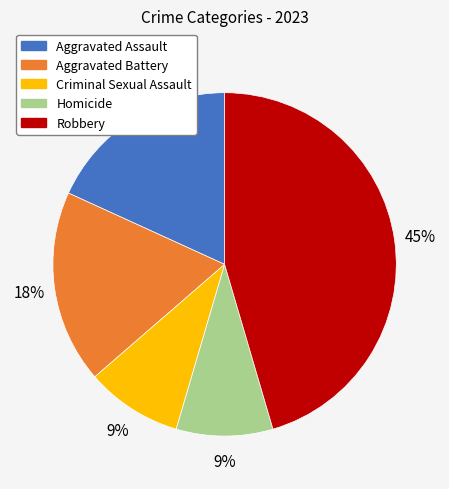

To the nearest percent, what is the combined percentage of Criminal Sexual Assault and Robbery?

55%